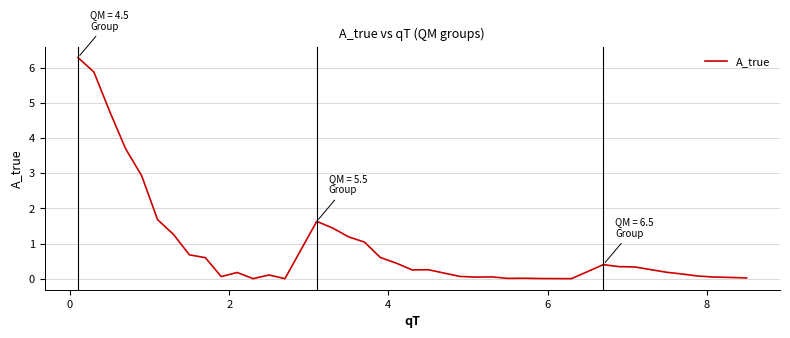

What is the maximum value shown in the chart?

6.3